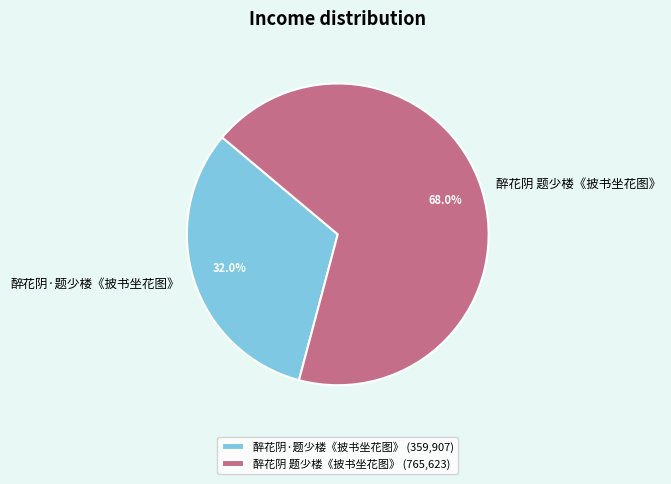

Is 醉花阴·题少楼《披书坐花图》 the majority of the pie?

No